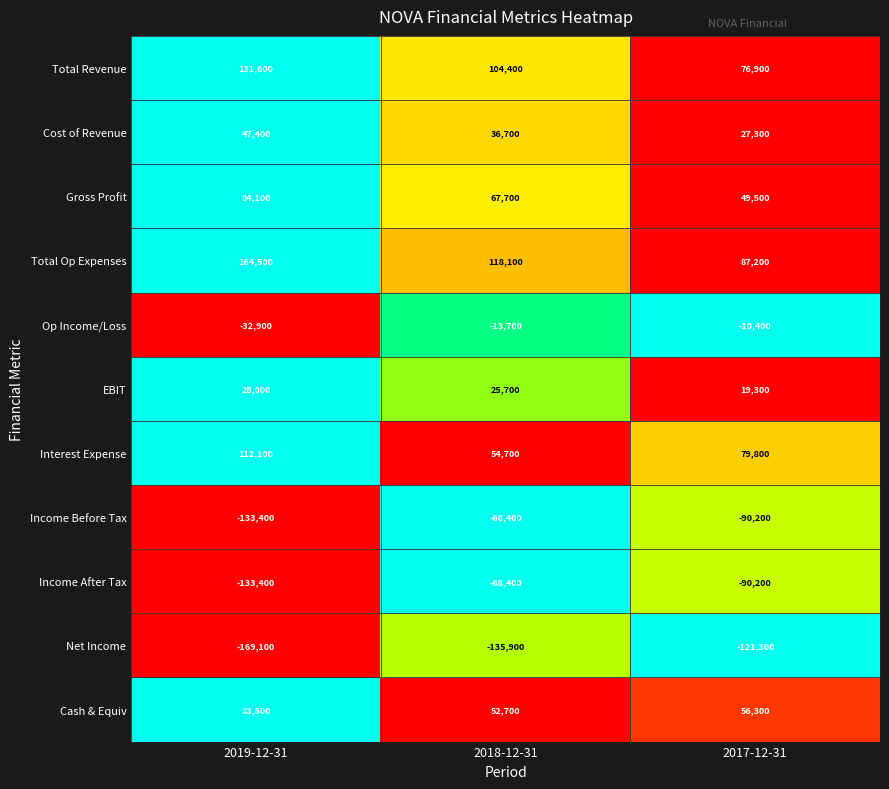

Count the Income After Tax values in the range -133400 to -68400.

3